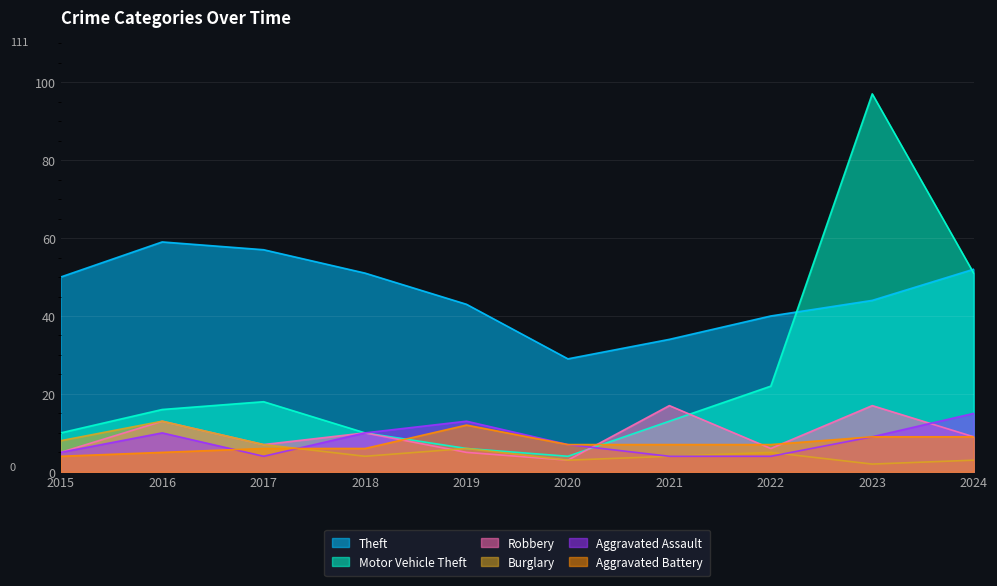

Which series changed the most between 2020 and 2021?

Robbery